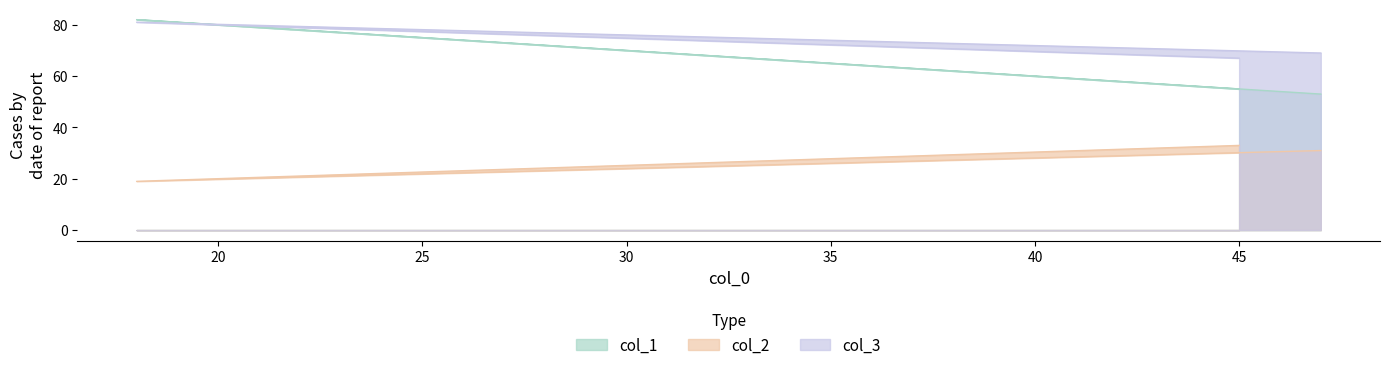

What are all the series names shown in the legend?

col_1, col_2, col_3